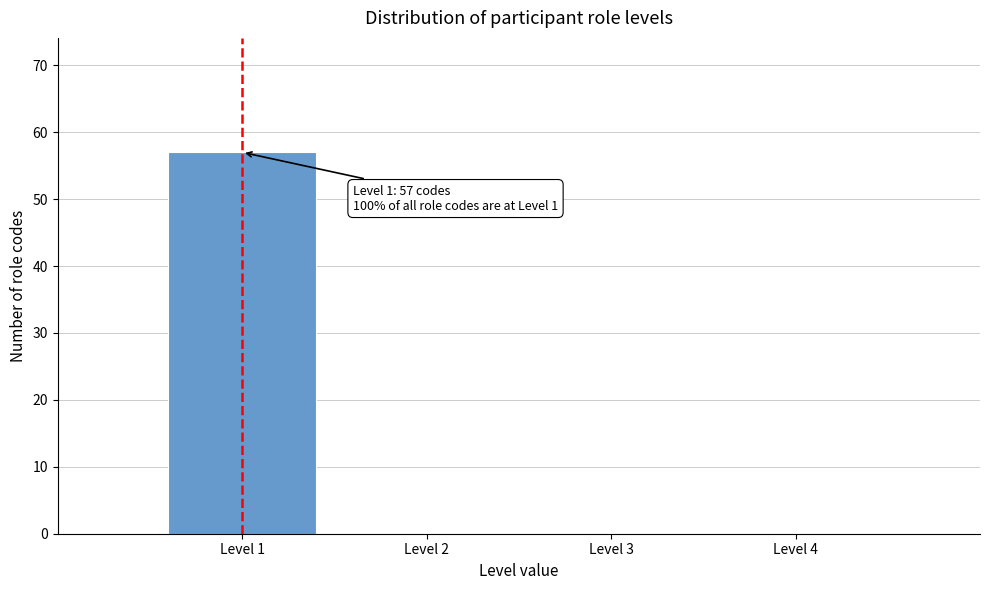

Over which range of the x-axis is the bar tallest?

0.5 to 1.5